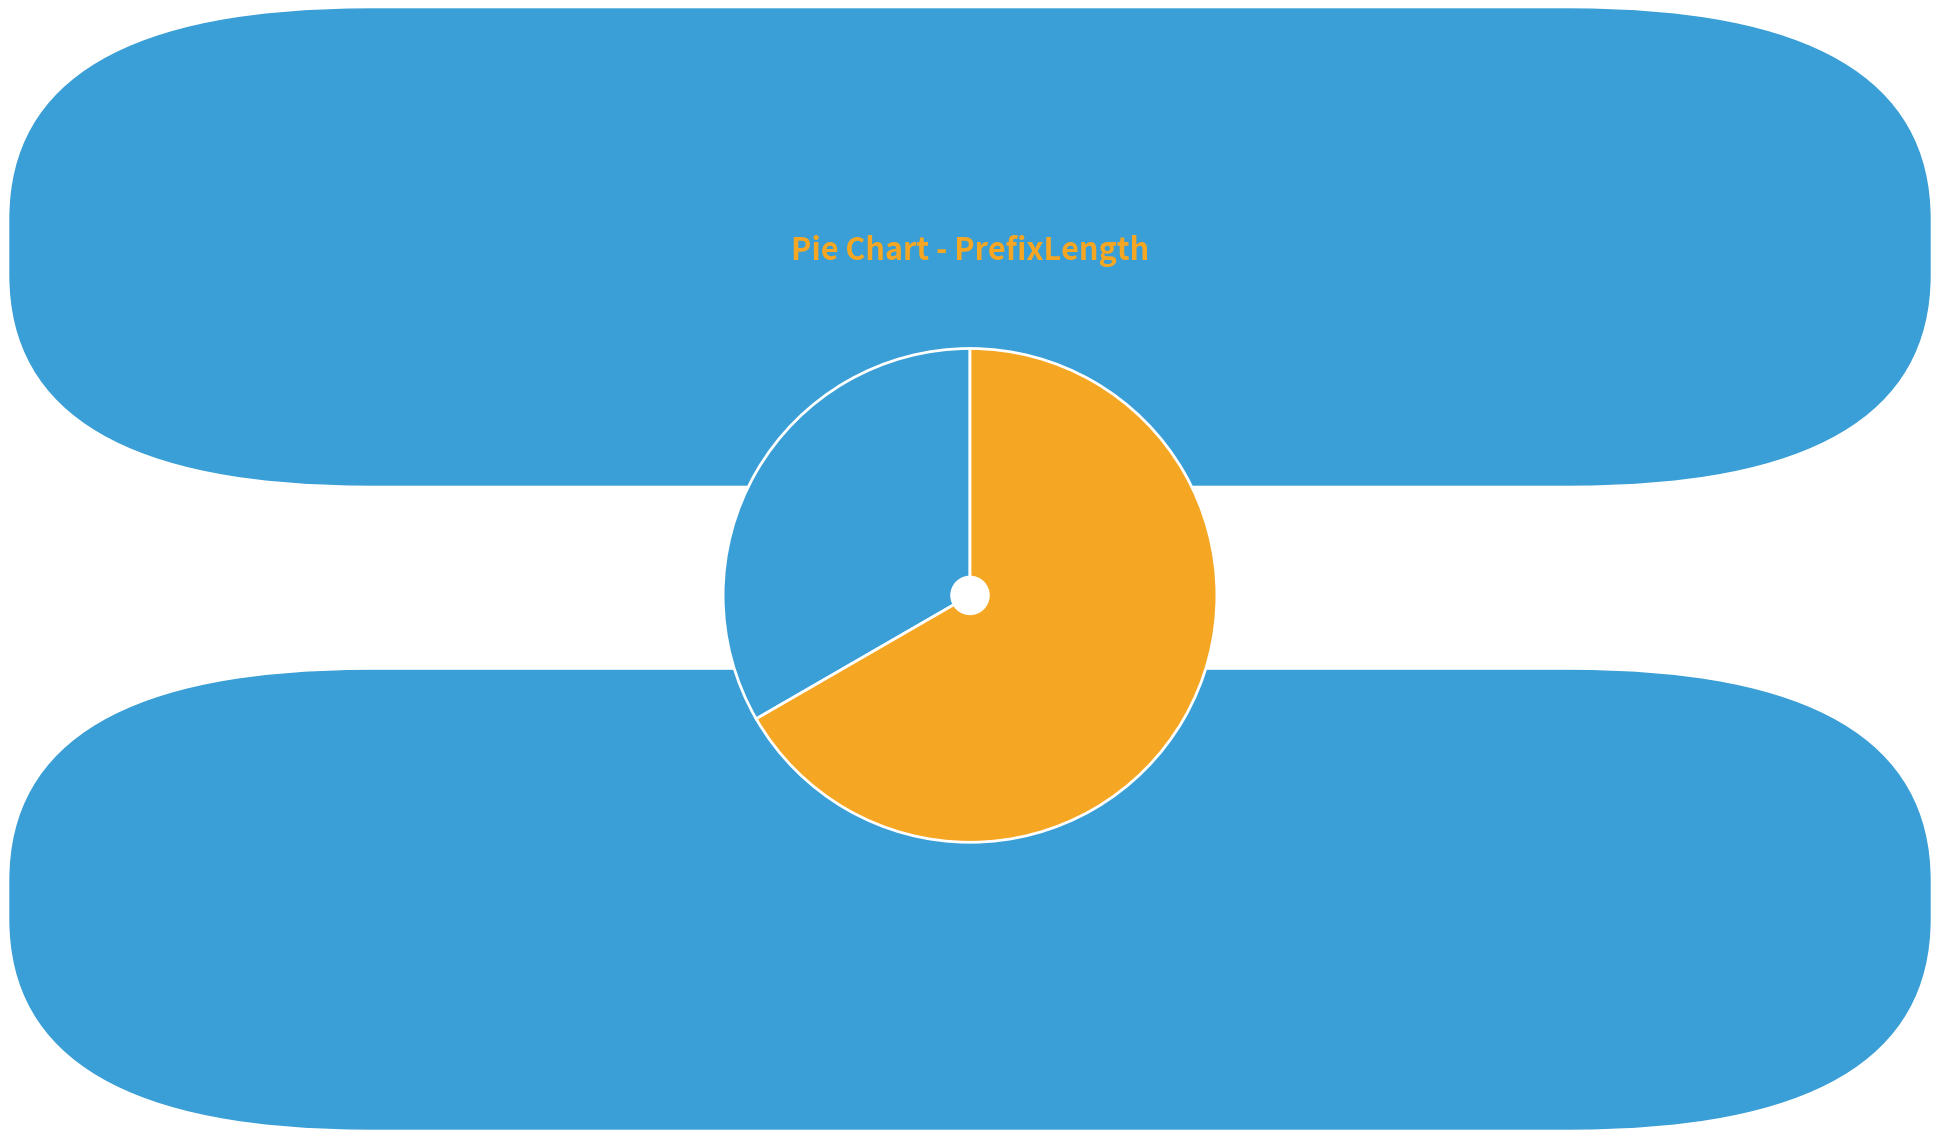

How many segments does this pie chart have?

2